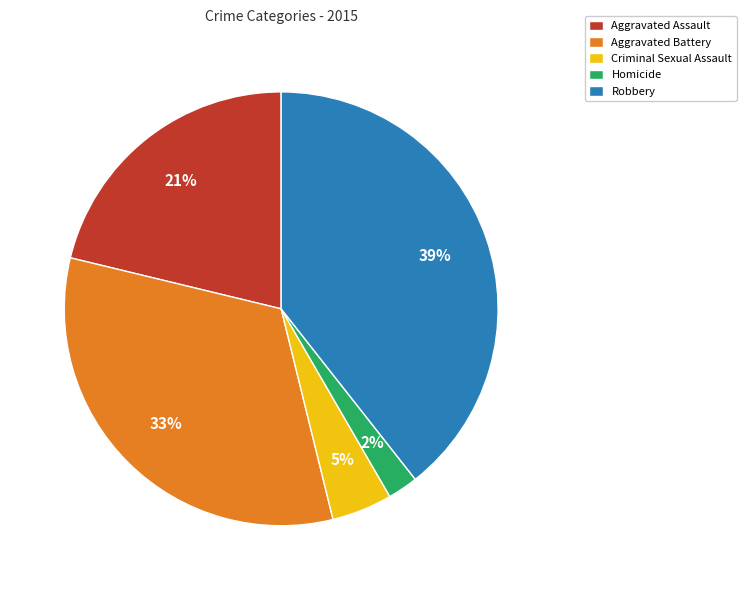

Which category has the biggest portion of the pie?

Robbery